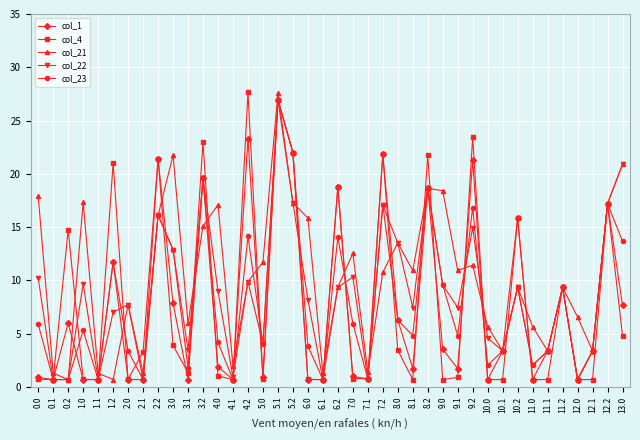

Which category has the highest value in the col_22 series?

5.1